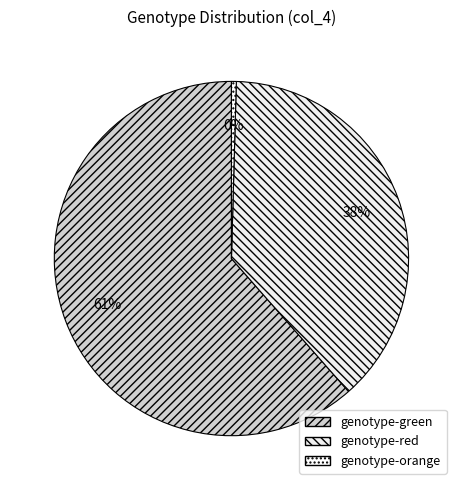

The genotype-green slice represents 61% of the pie. True or false?

True